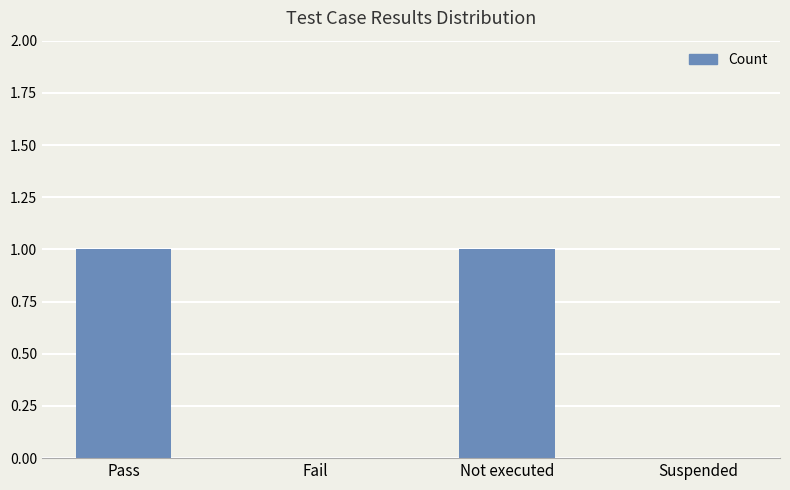

What is the greatest value displayed?

1